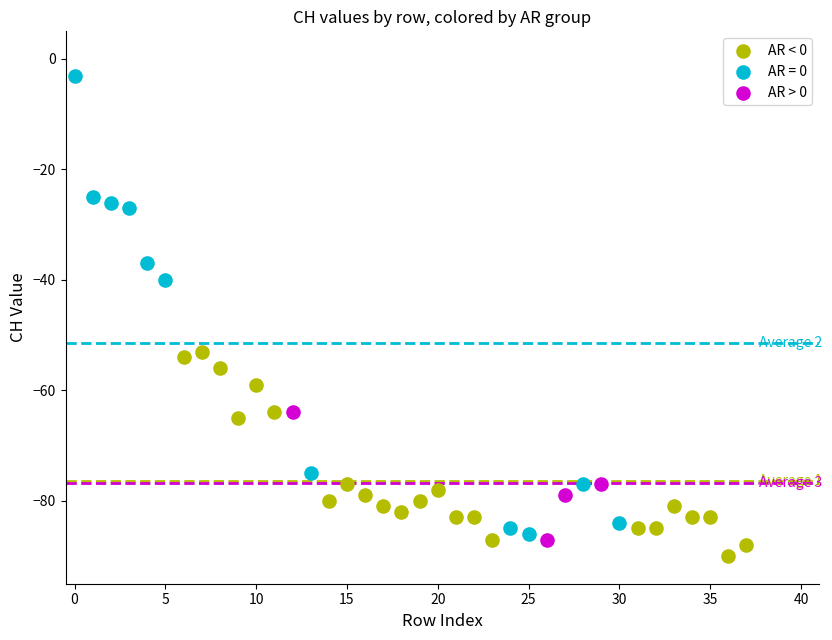

Which series has the widest spread of Y values?

AR = 0